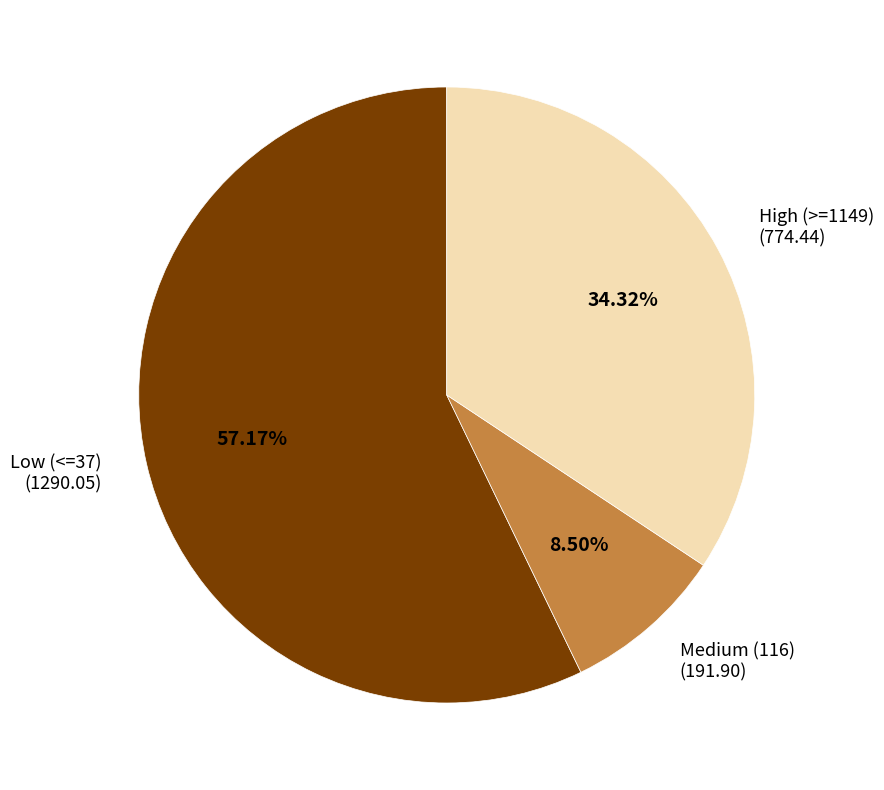

Rank the categories by value from highest to lowest.

Low (<=37), High (>=1149), Medium (116)